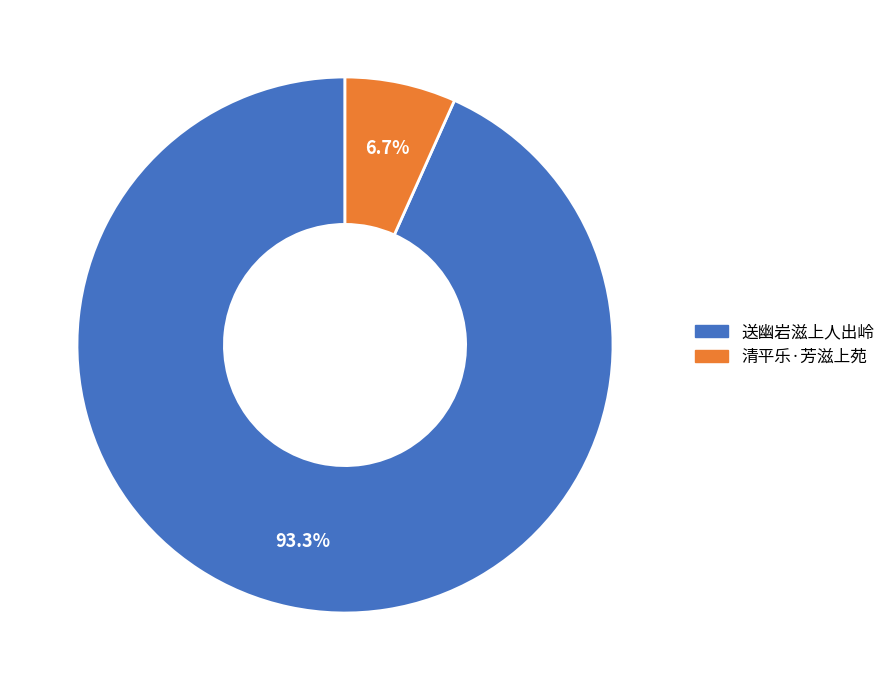

To the nearest percent, what percentage of the pie is 送幽岩滋上人出岭?

93%